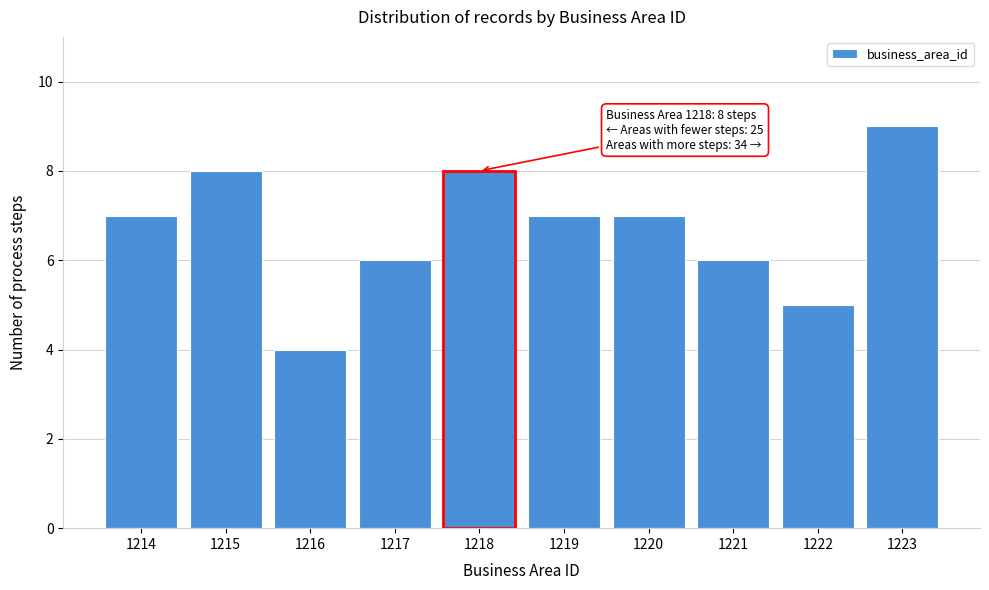

Reading right to left, list all the values displayed in this chart.

9	5	6	7	7	8	6	4	8	7